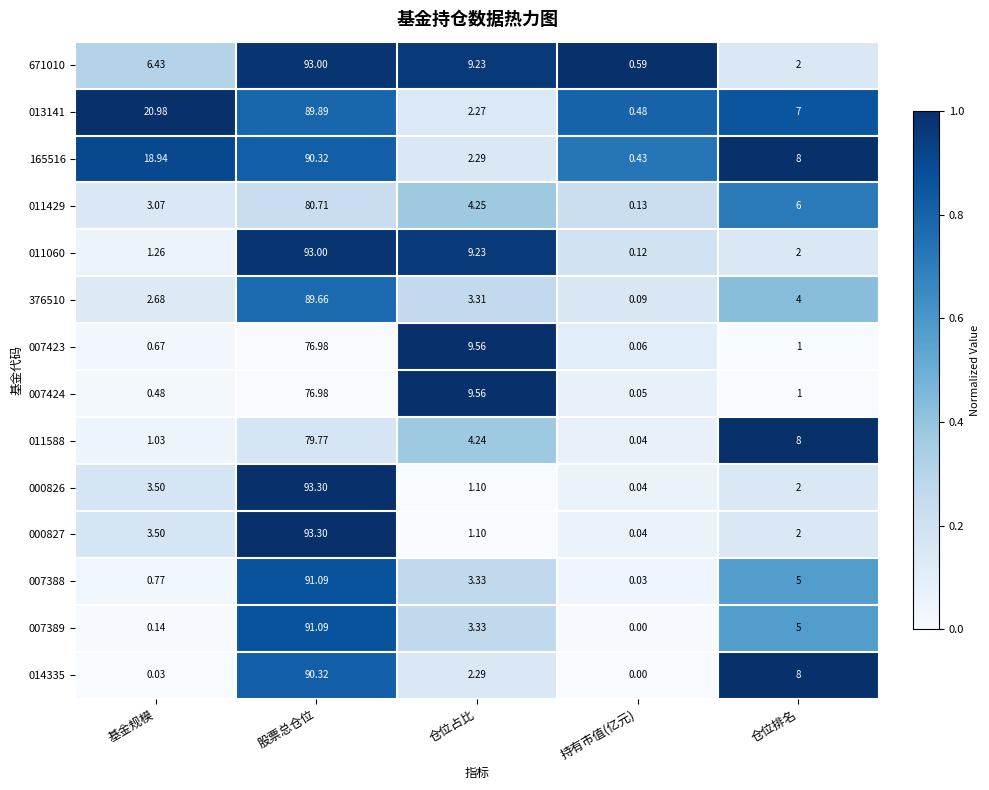

How many categories are shown in the chart?

5